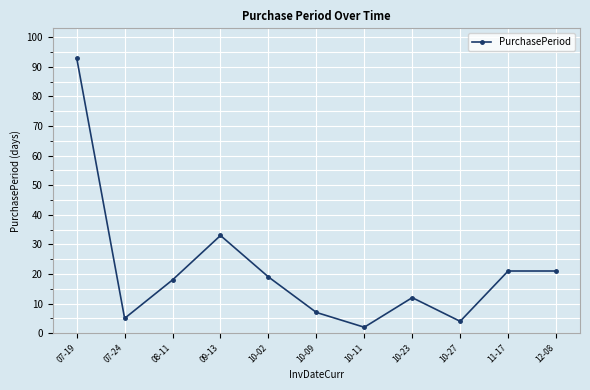

Is this an area chart (filled region under the line)?

No